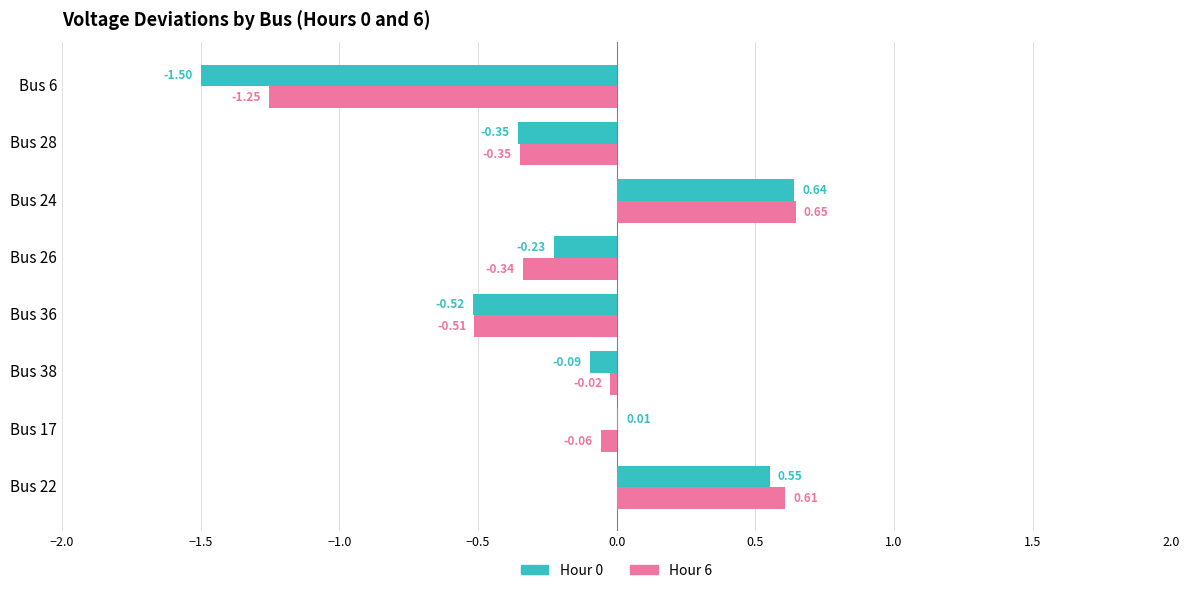

Which series has the largest total across all categories?

Hour 6